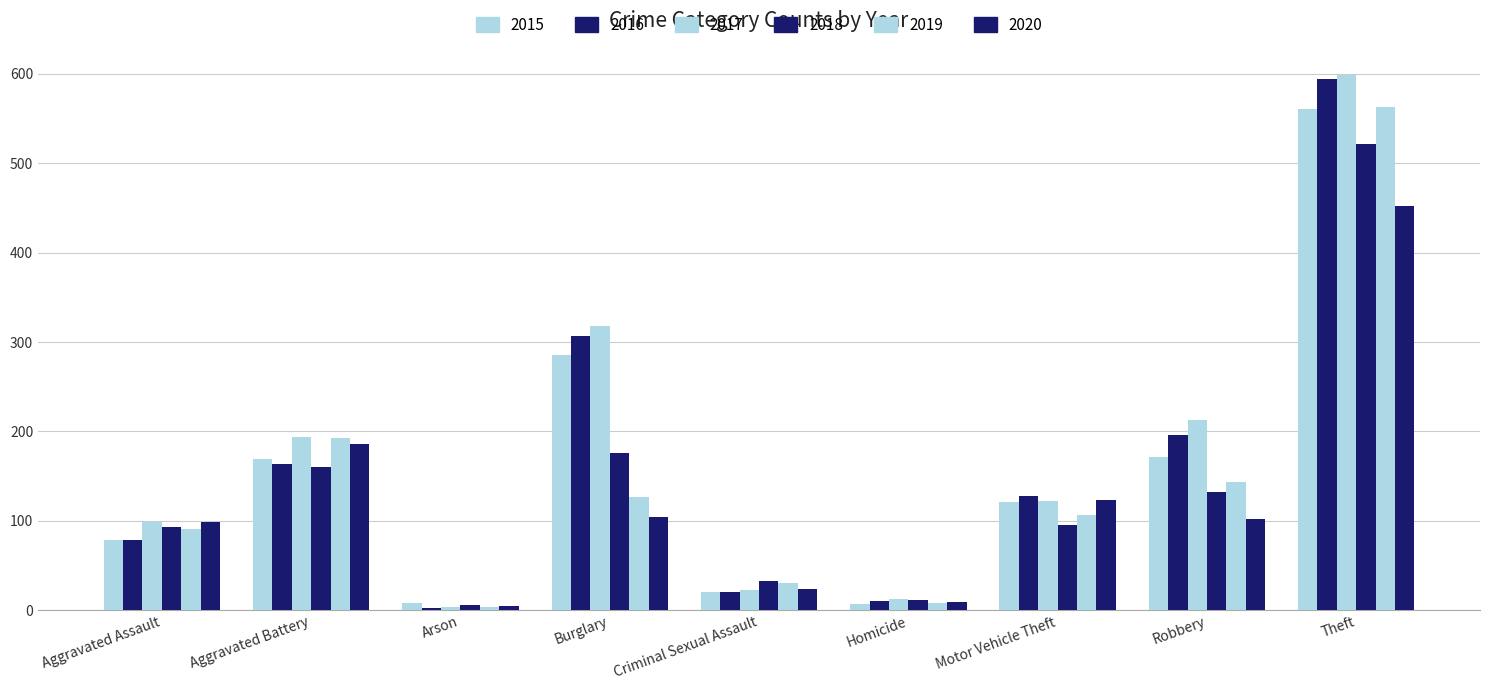

How many bars are there in total?

54